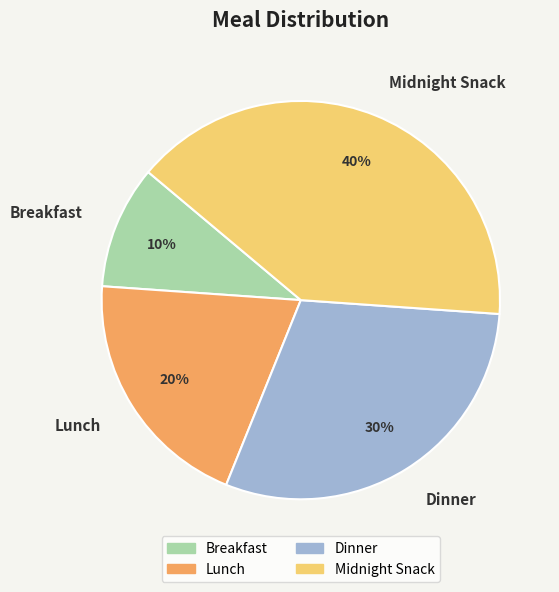

Rank the categories by value from lowest to highest.

Breakfast, Lunch, Dinner, Midnight Snack